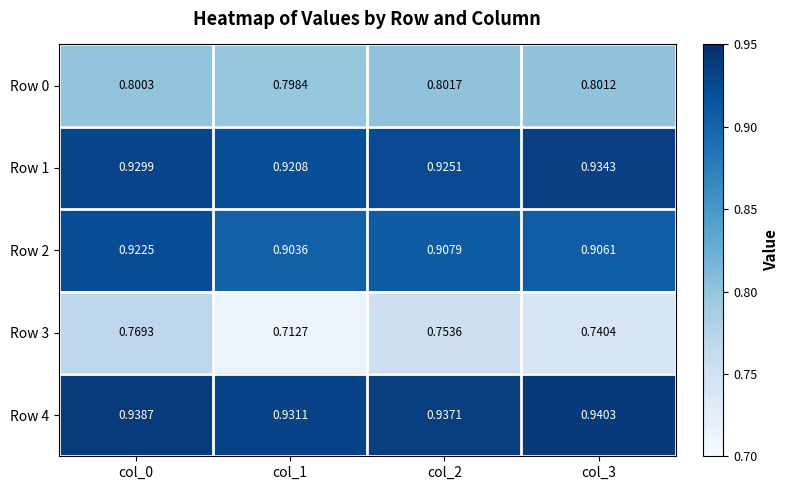

Is the value of Row 4 at col_3 greater than the value of Row 0 at col_3?

Yes